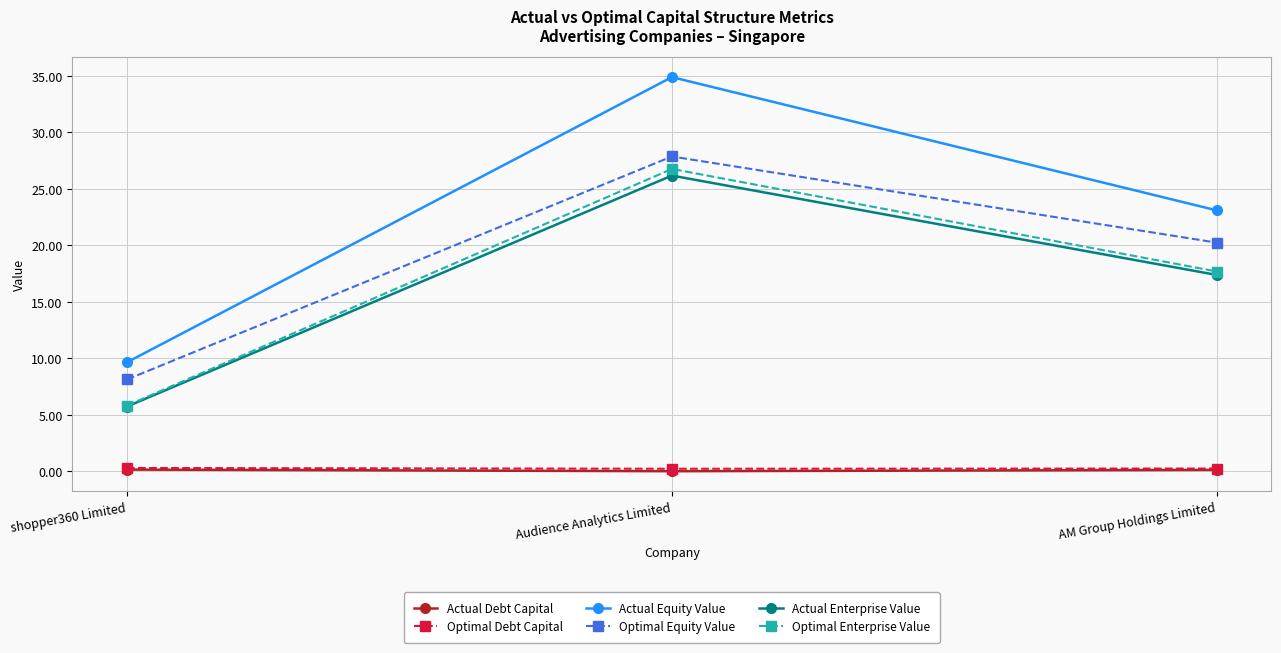

Which series has the largest total across all categories?

Actual Equity Value